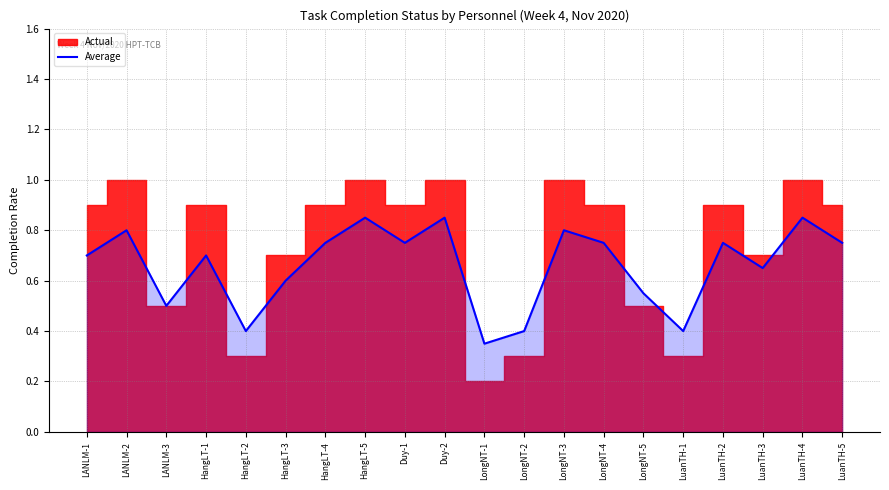

Where is the data nearest to the value 0?

LongNT-1